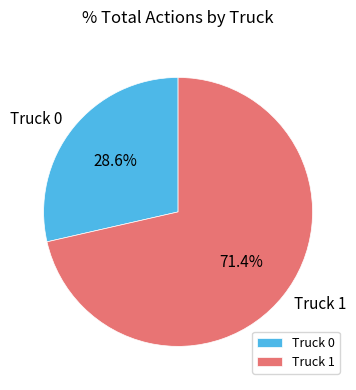

To the nearest percent, what portion does Truck 1 represent?

71%